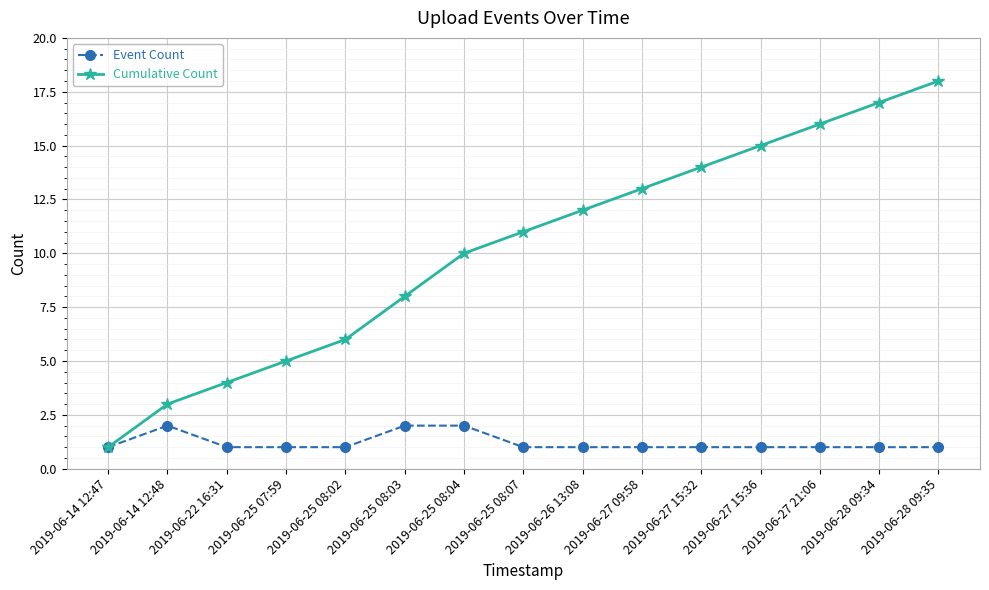

Which series changed the most between 2019-06-26 13:08 and 2019-06-27 09:58?

Cumulative Count